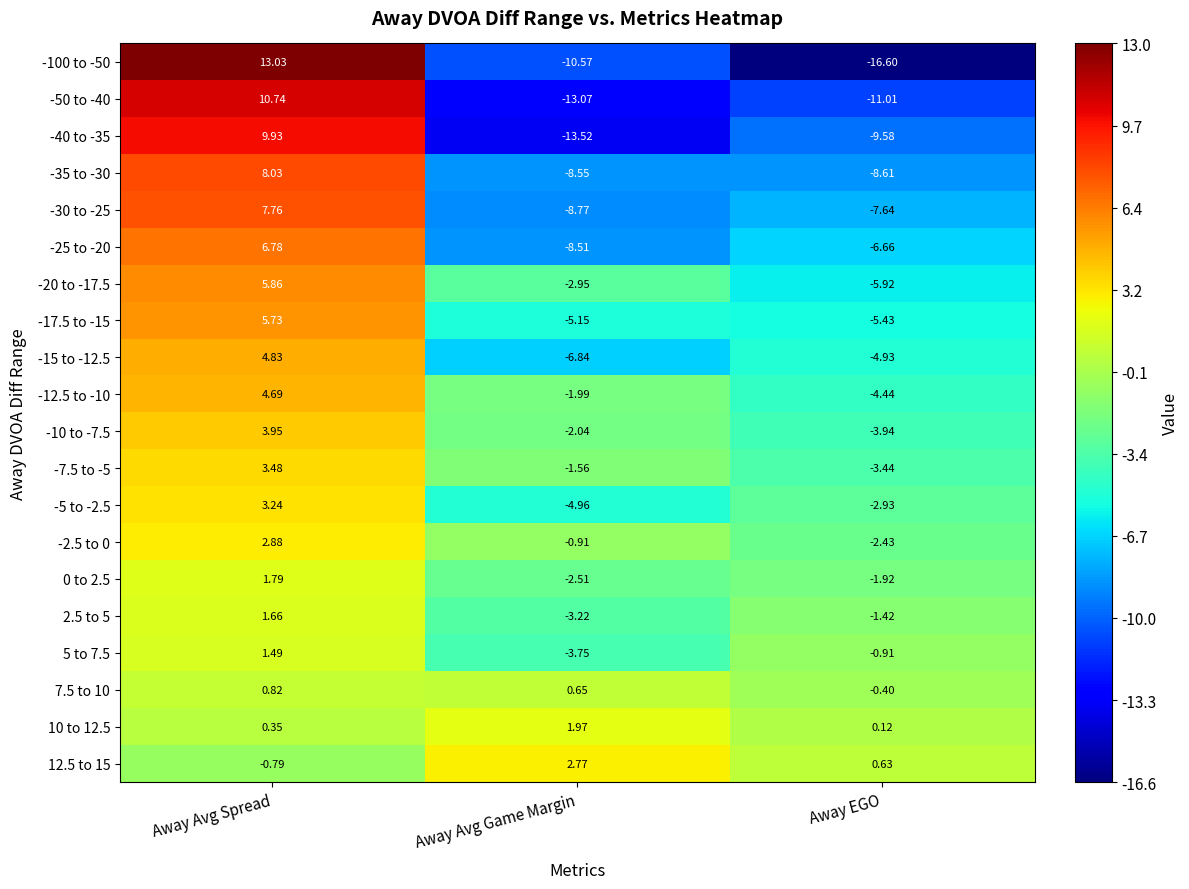

Is the value of 2.5 to 5 at Away Avg Game Margin greater than the value of -15 to -12.5 at Away Avg Game Margin?

Yes